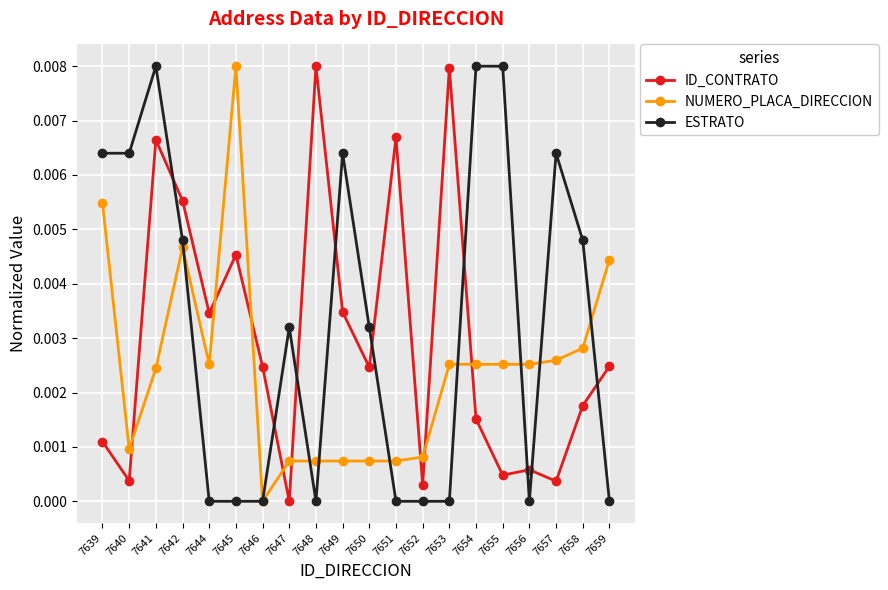

At which label is NUMERO_PLACA_DIRECCION closest to 0?

7646